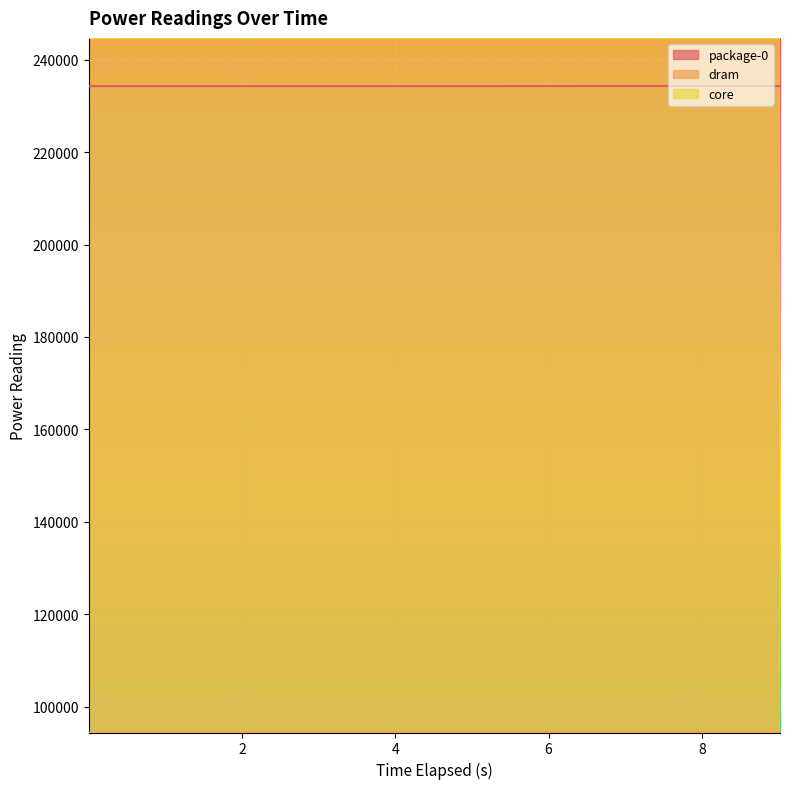

What is the sum of the core values at 6.013004016 and 4.009115701?

489374.4